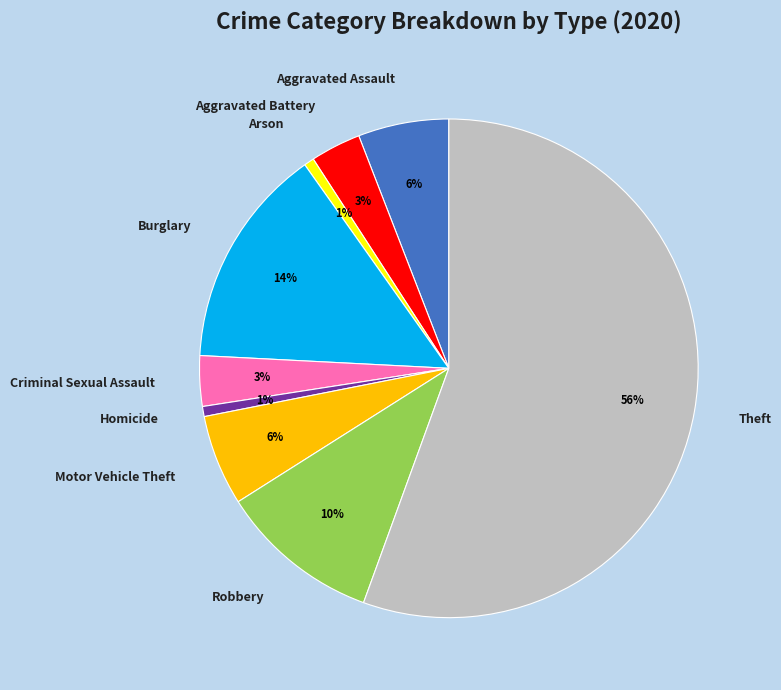

Which category accounts for the majority?

Theft